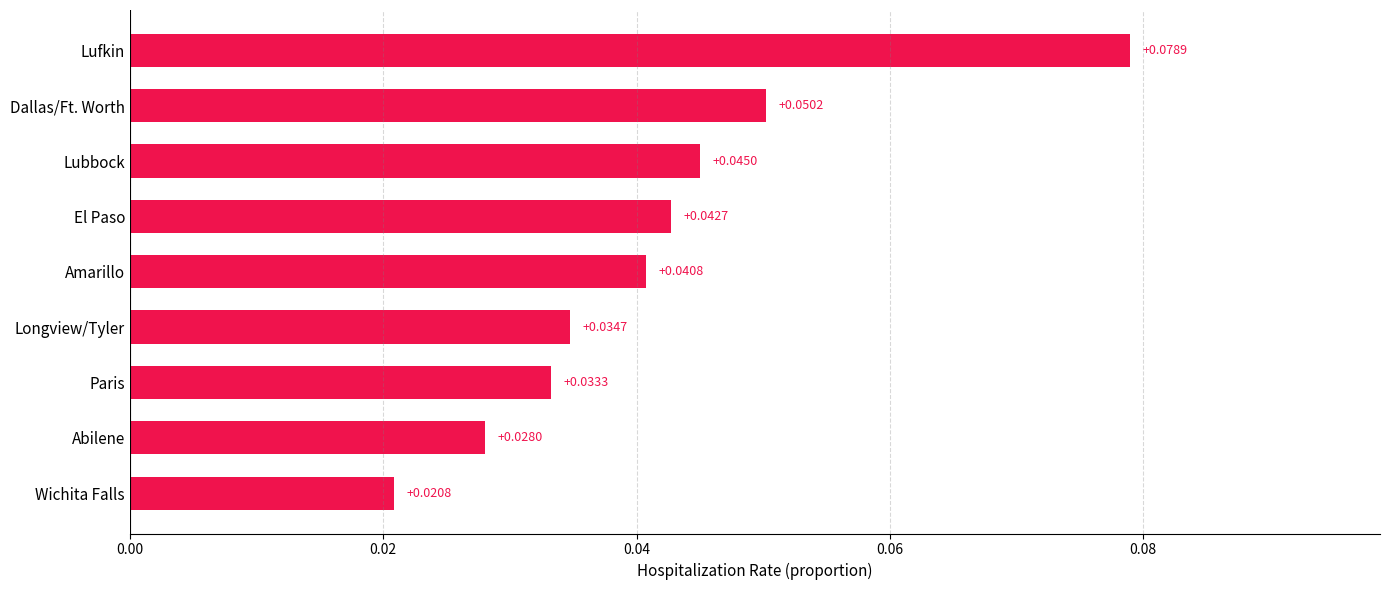

What is the sum of all values?

0.4